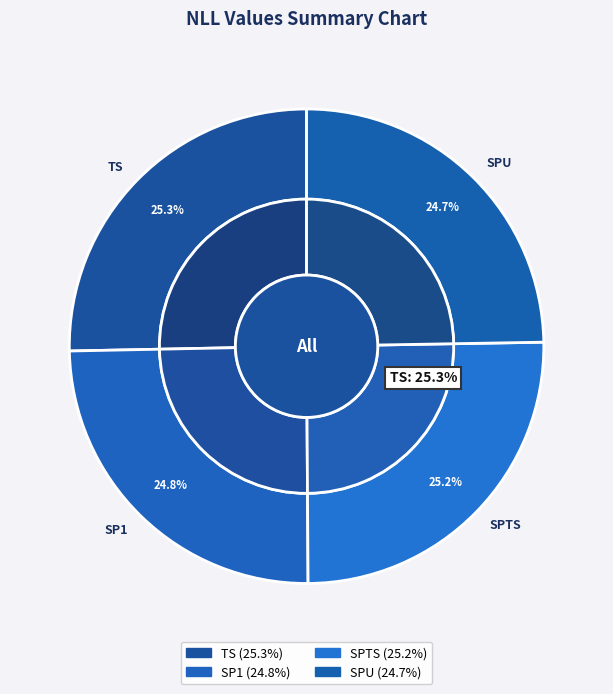

Approximately how many times larger is the value at SP1 compared to TS?

1.0